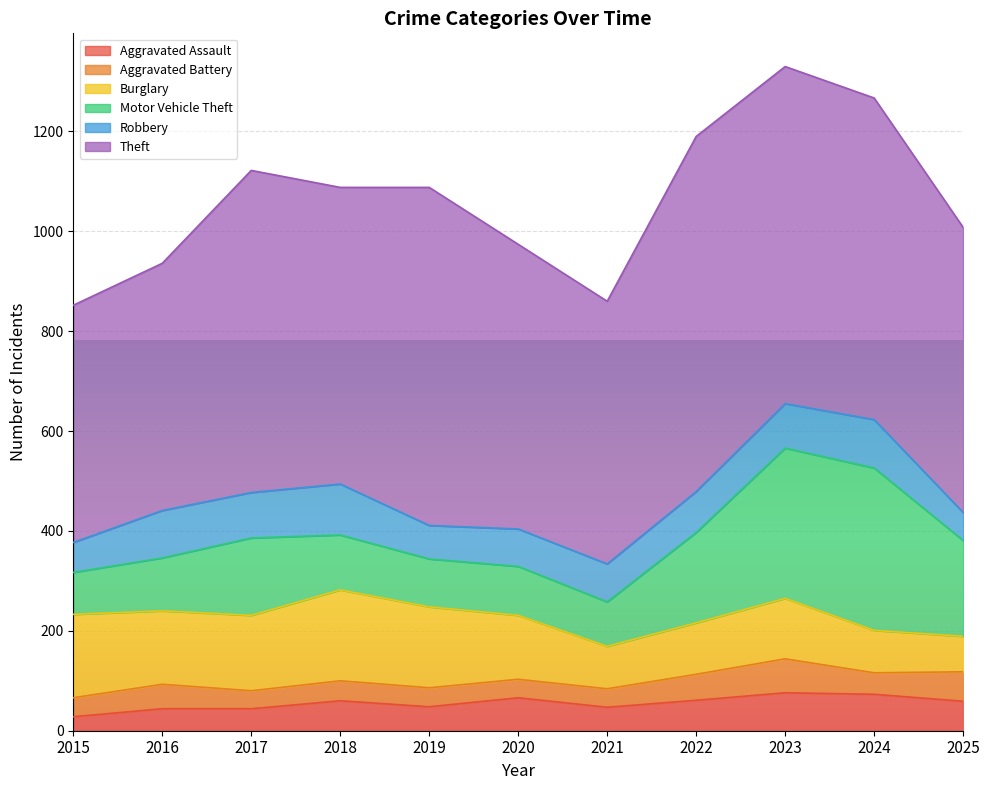

How many data points in Aggravated Assault are above 59?

5